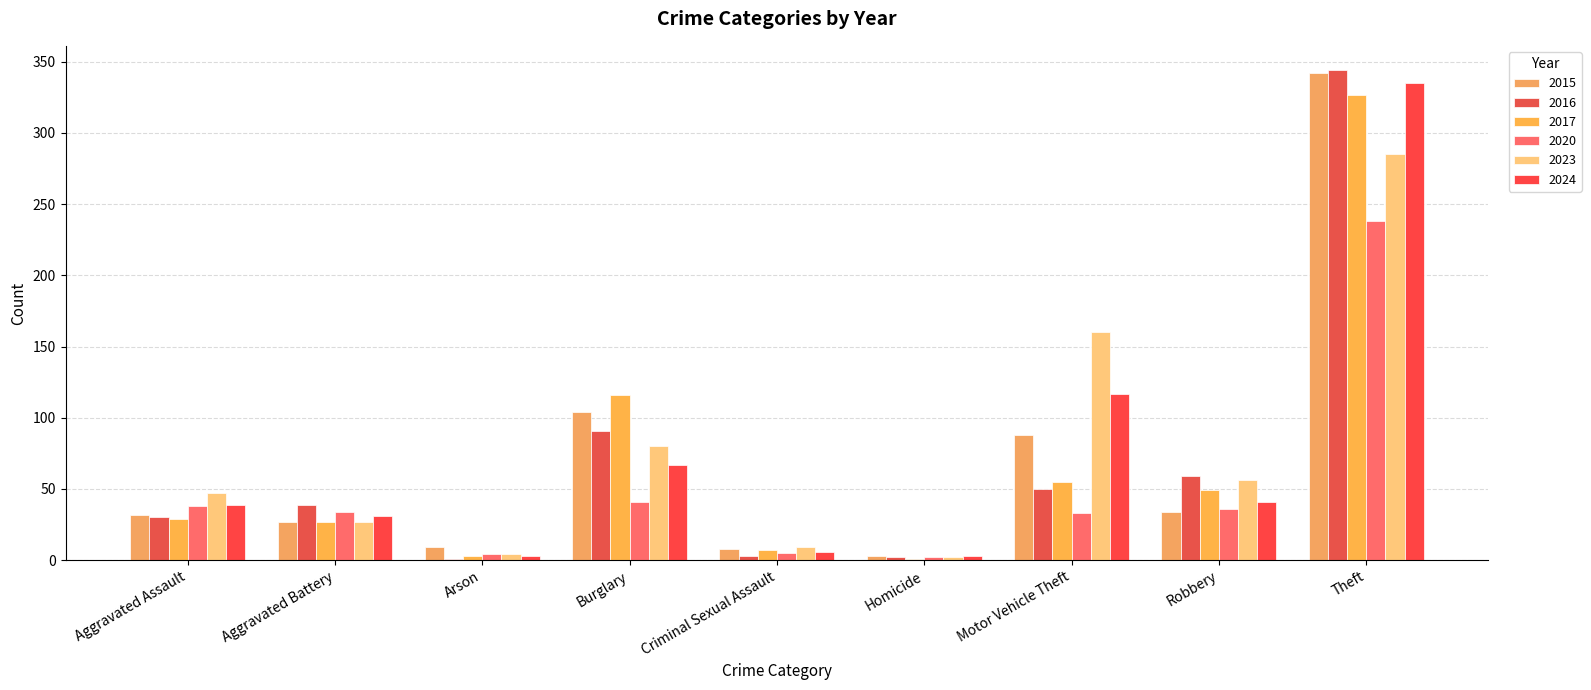

Reading left to right, what are all the values shown in this chart?

2015: 32	27	9	104	8	3	88	34	342
2016: 30	39	1	91	3	2	50	59	344
2017: 29	27	3	116	7	1	55	49	327
2020: 38	34	4	41	5	2	33	36	238
2023: 47	27	4	80	9	2	160	56	285
2024: 39	31	3	67	6	3	117	41	335